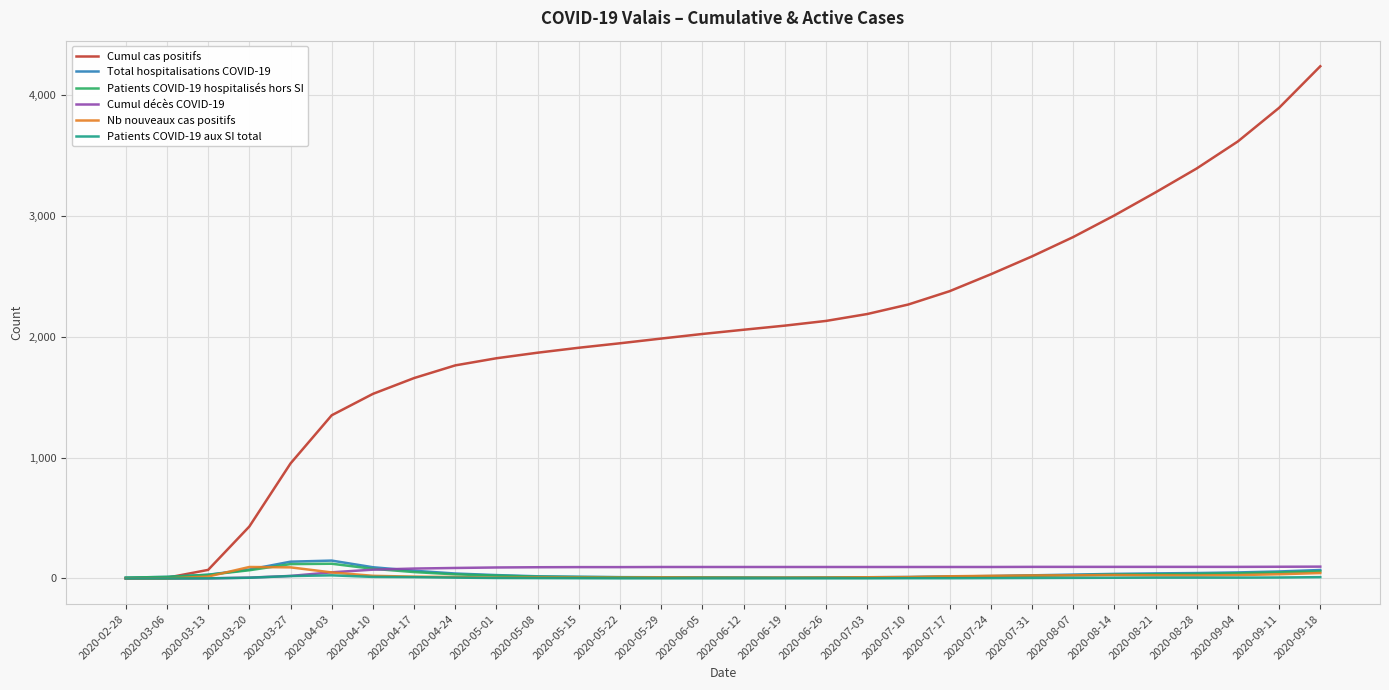

What is the difference between the second highest and second lowest values in the Total hospitalisations COVID-19 series?

132